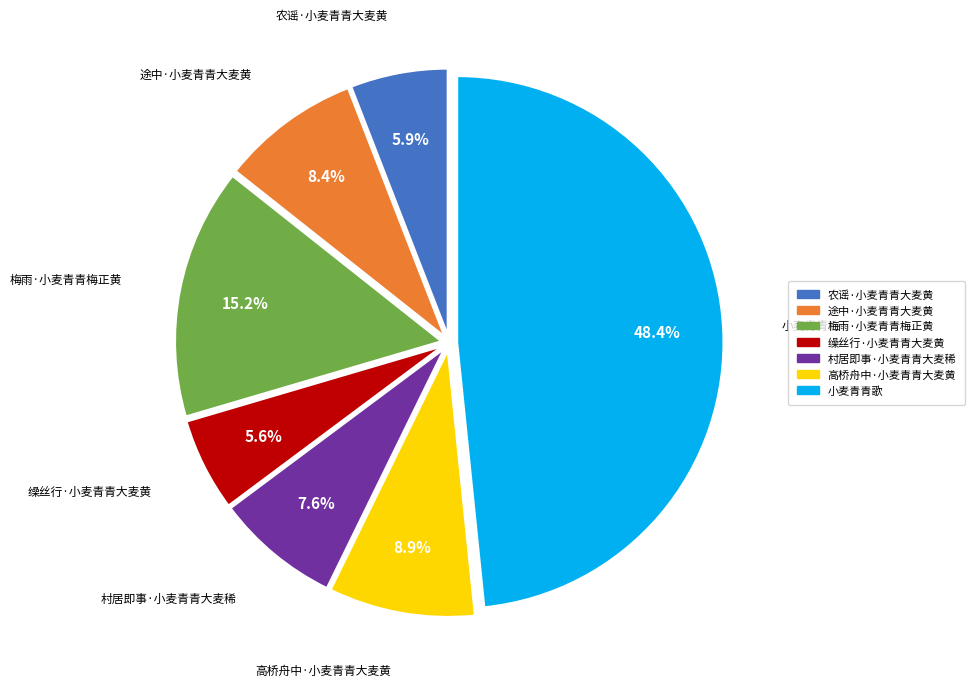

Count the number of slices in the pie.

7